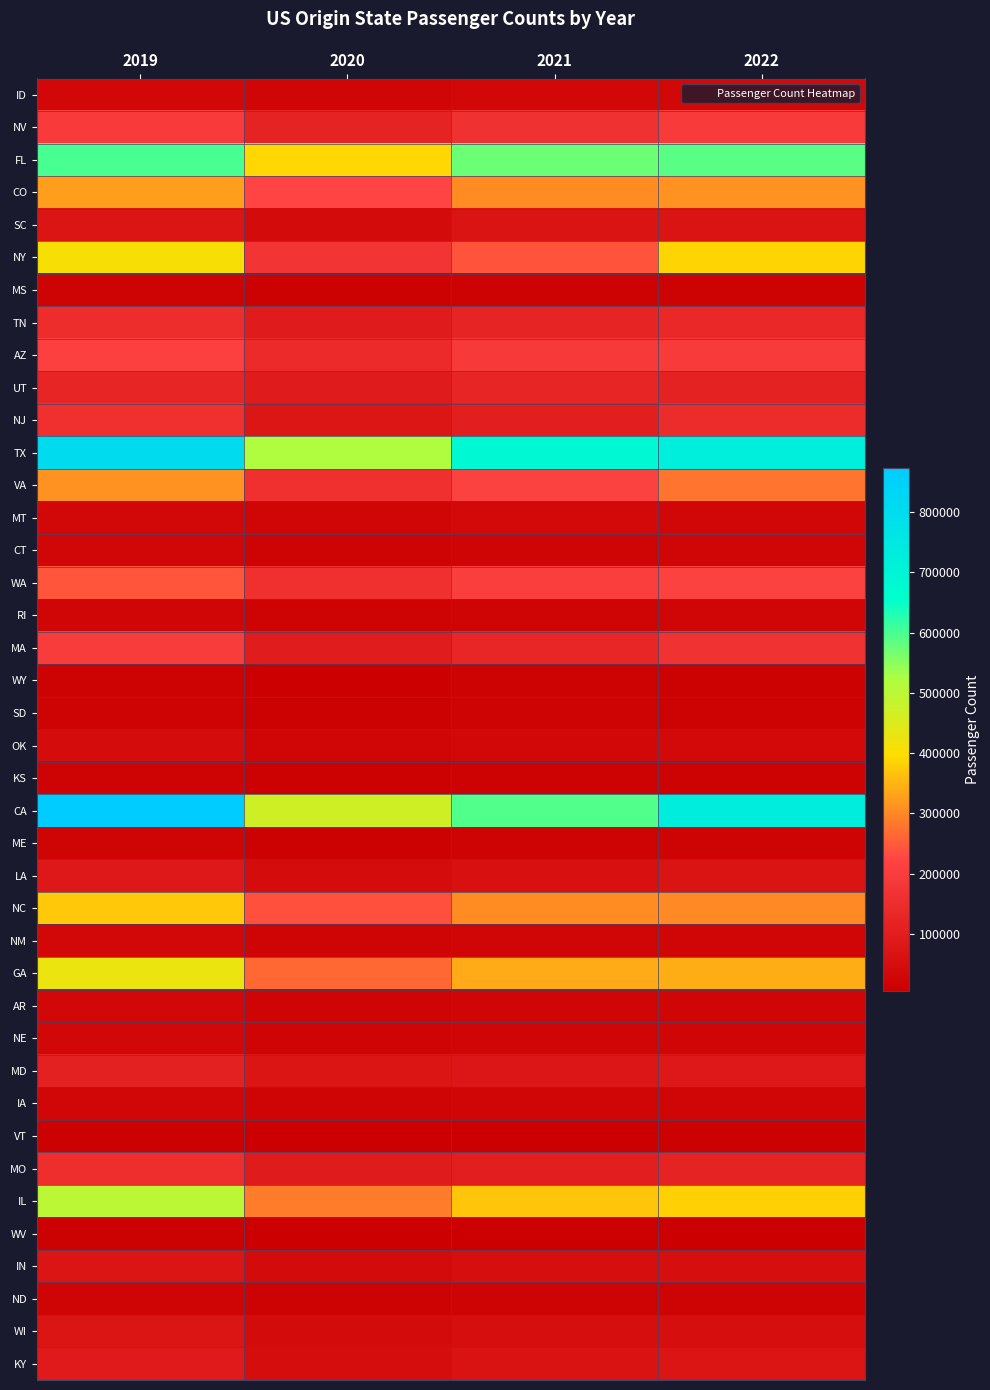

Which series has the widest spread of values?

CA